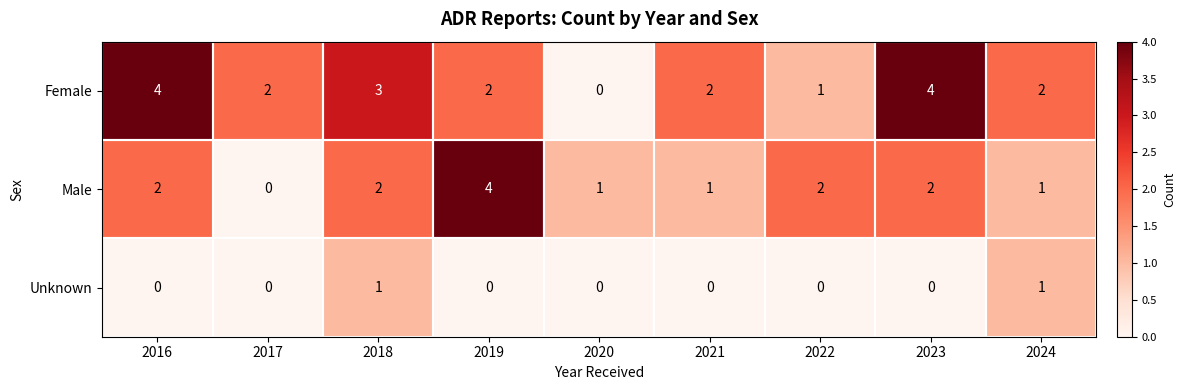

At how many categories does at least one series exceed 1?

8